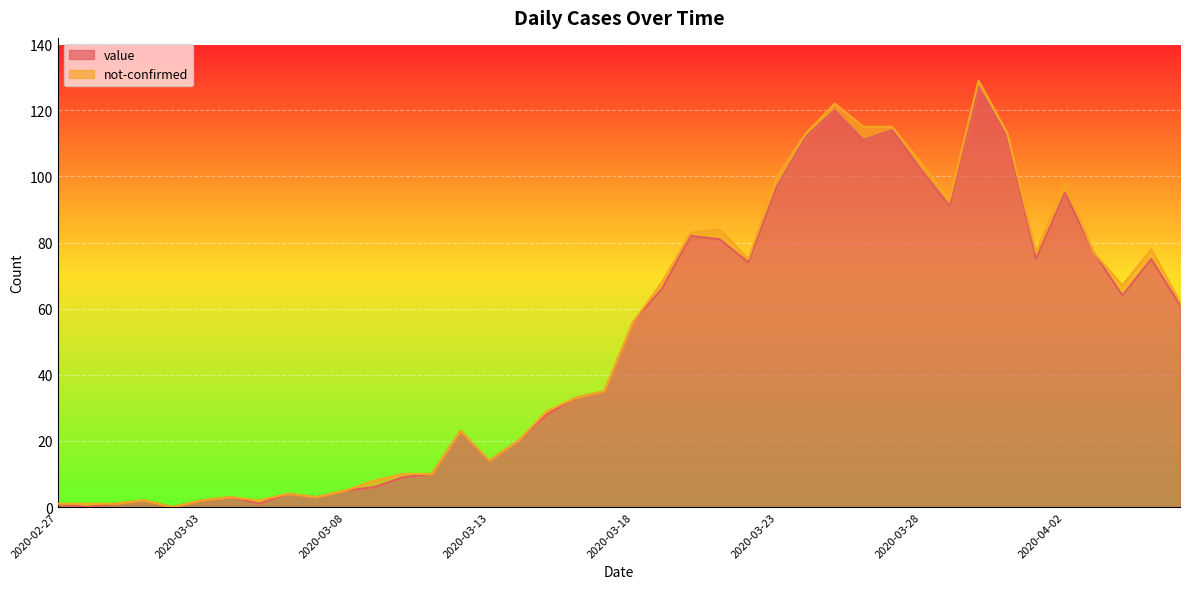

Where is the first local maximum?

2020-03-01